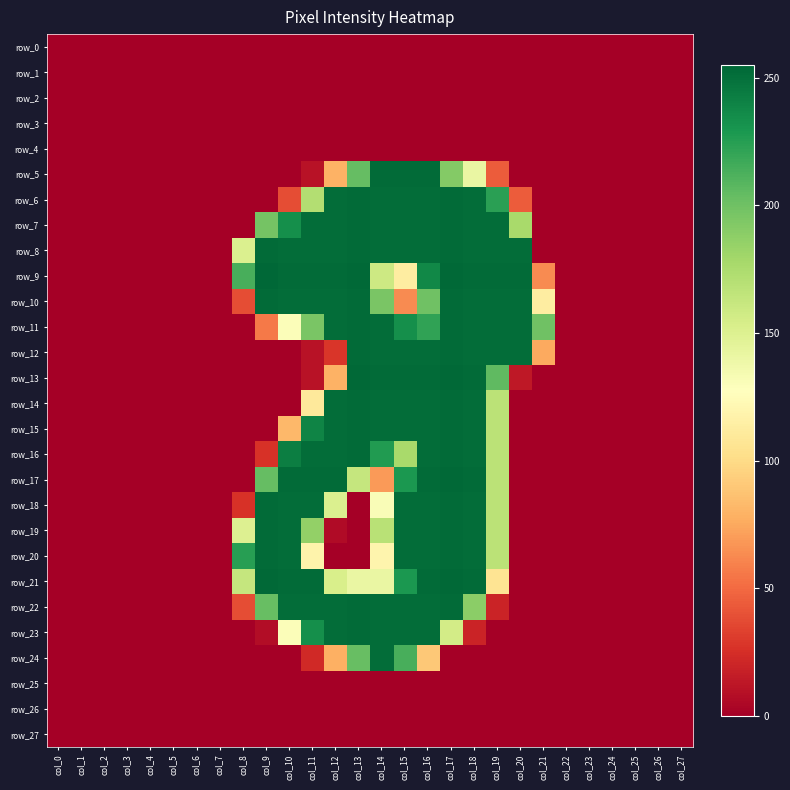

What is the difference between the row_13 values at col_6 and col_16?

253